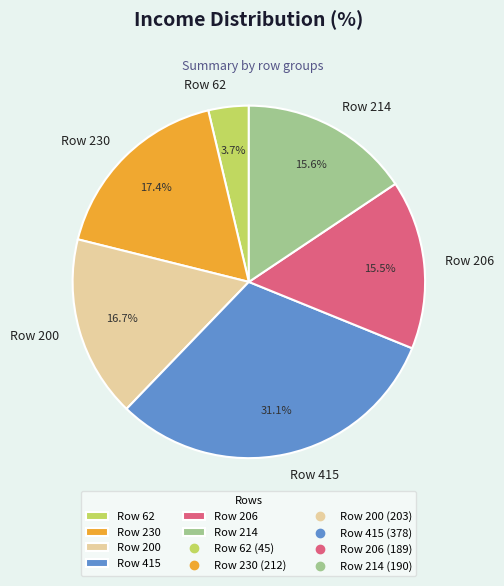

Is there any slice that represents more than half of the pie?

No